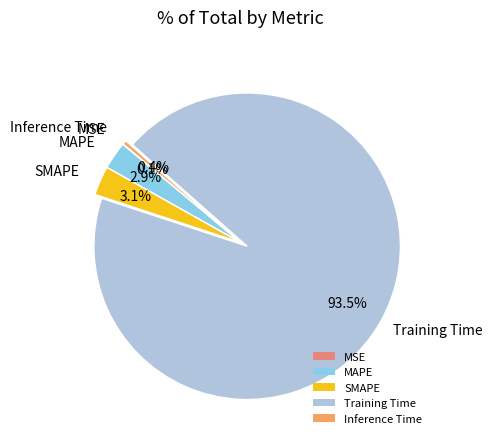

Which slice is the largest?

Training Time